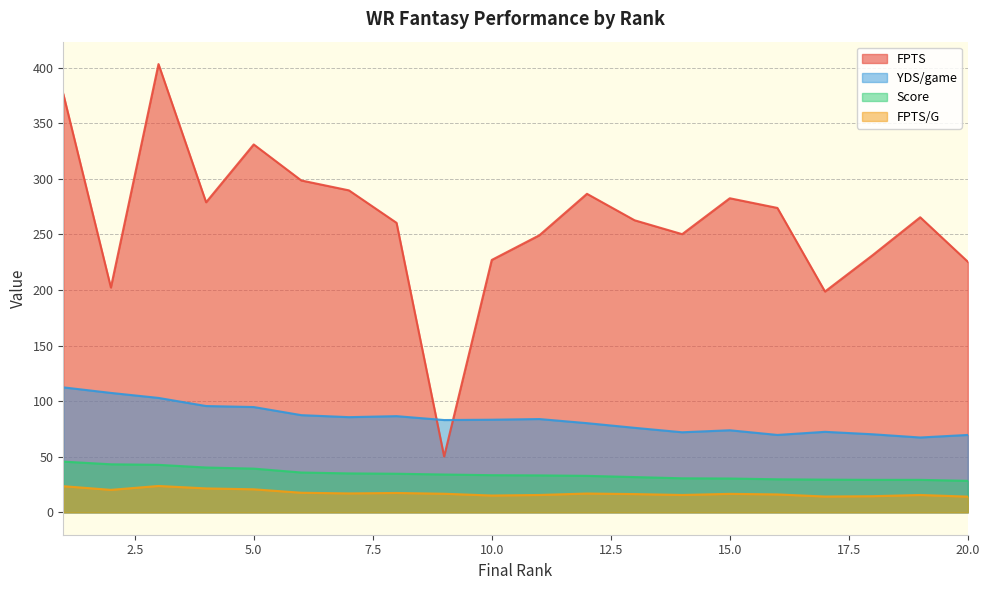

What are all the series names shown in the legend?

FPTS, YDS/game, Score, FPTS/G